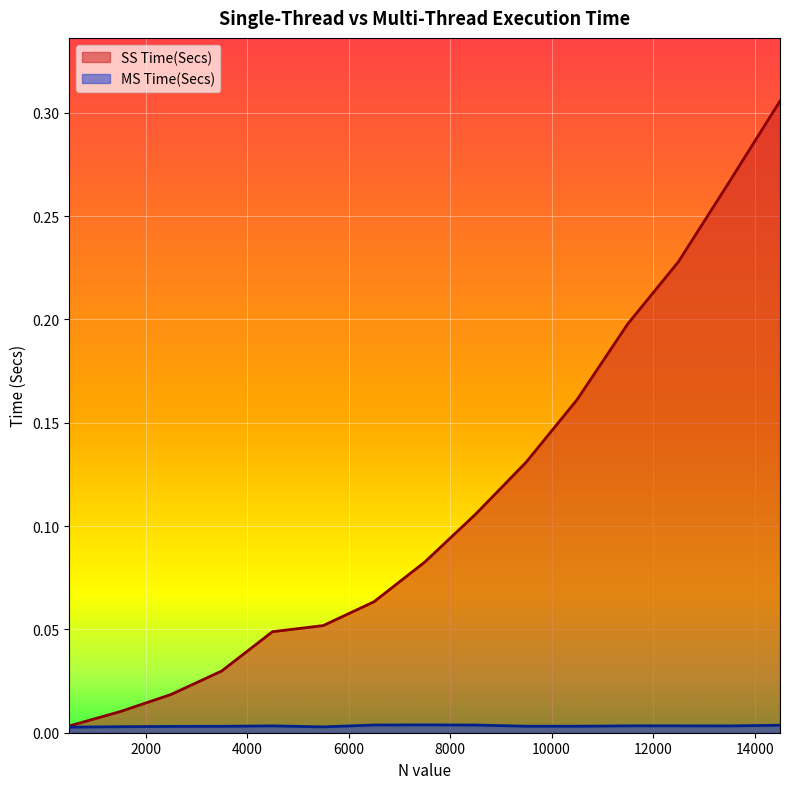

Does the chart display data point markers on the line(s)?

No